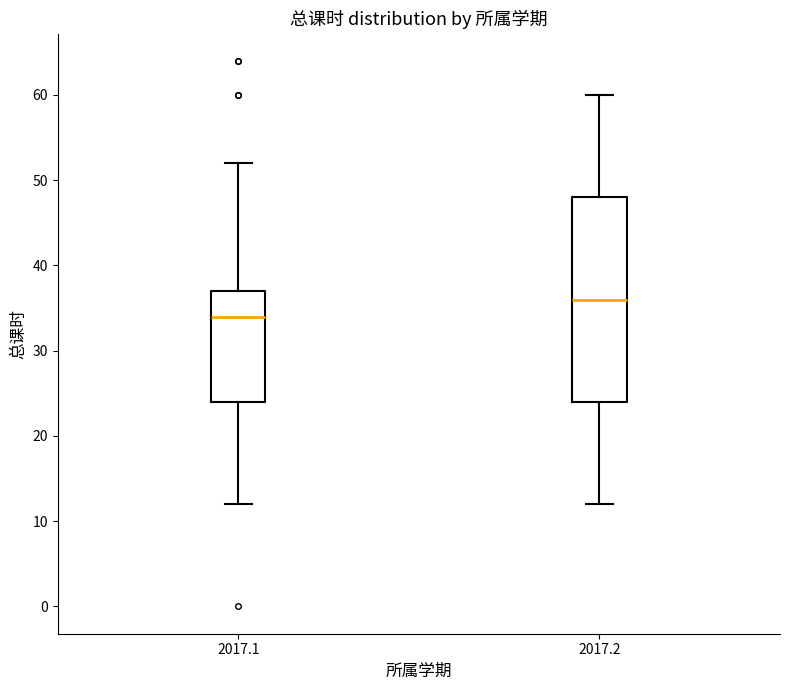

Which box is the tallest, from its lower edge to its upper edge?

2017.2